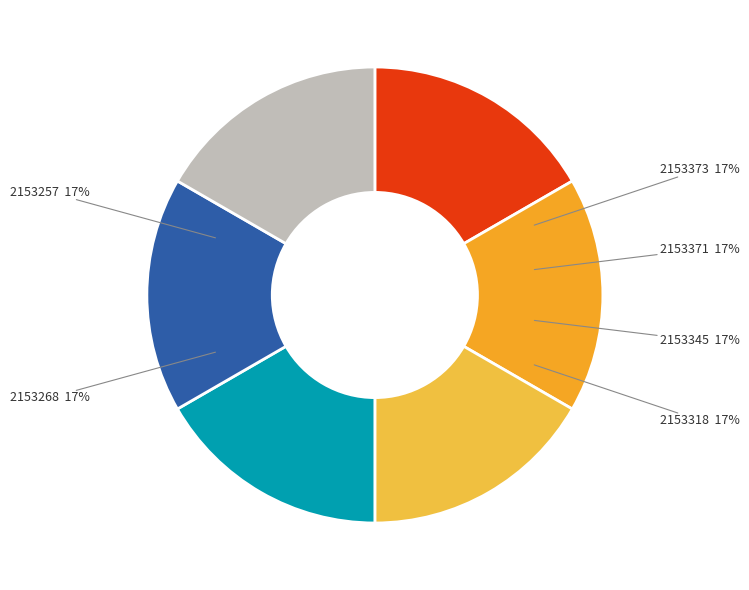

The 2153345 slice represents 17% of the pie. True or false?

True